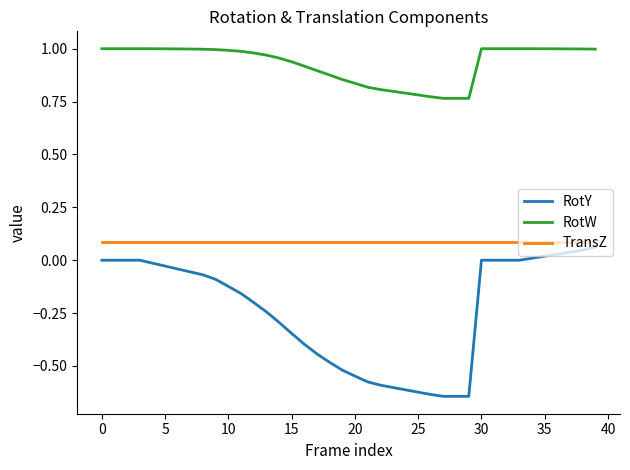

True or false: RotY and RotW cross at least once.

False